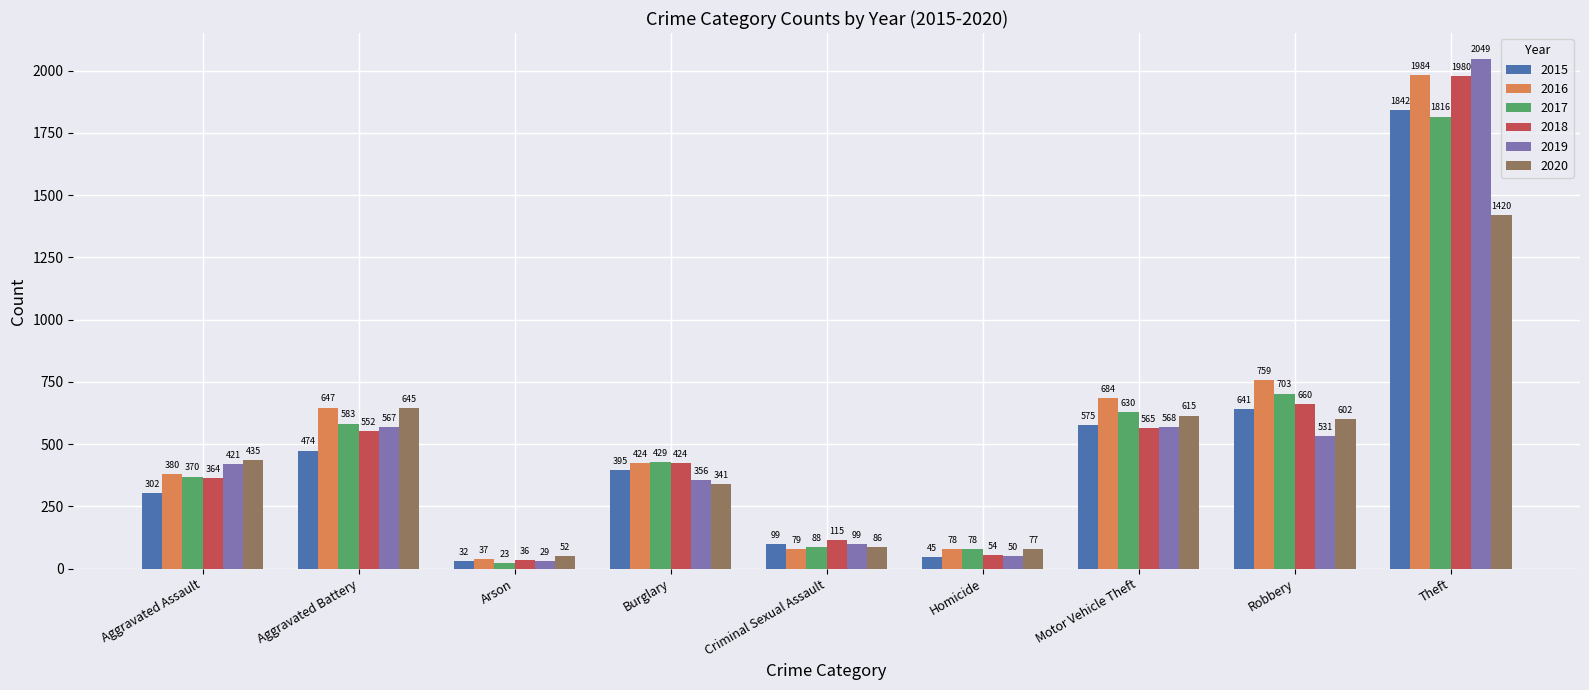

At which category is the sum across all series the highest?

Theft